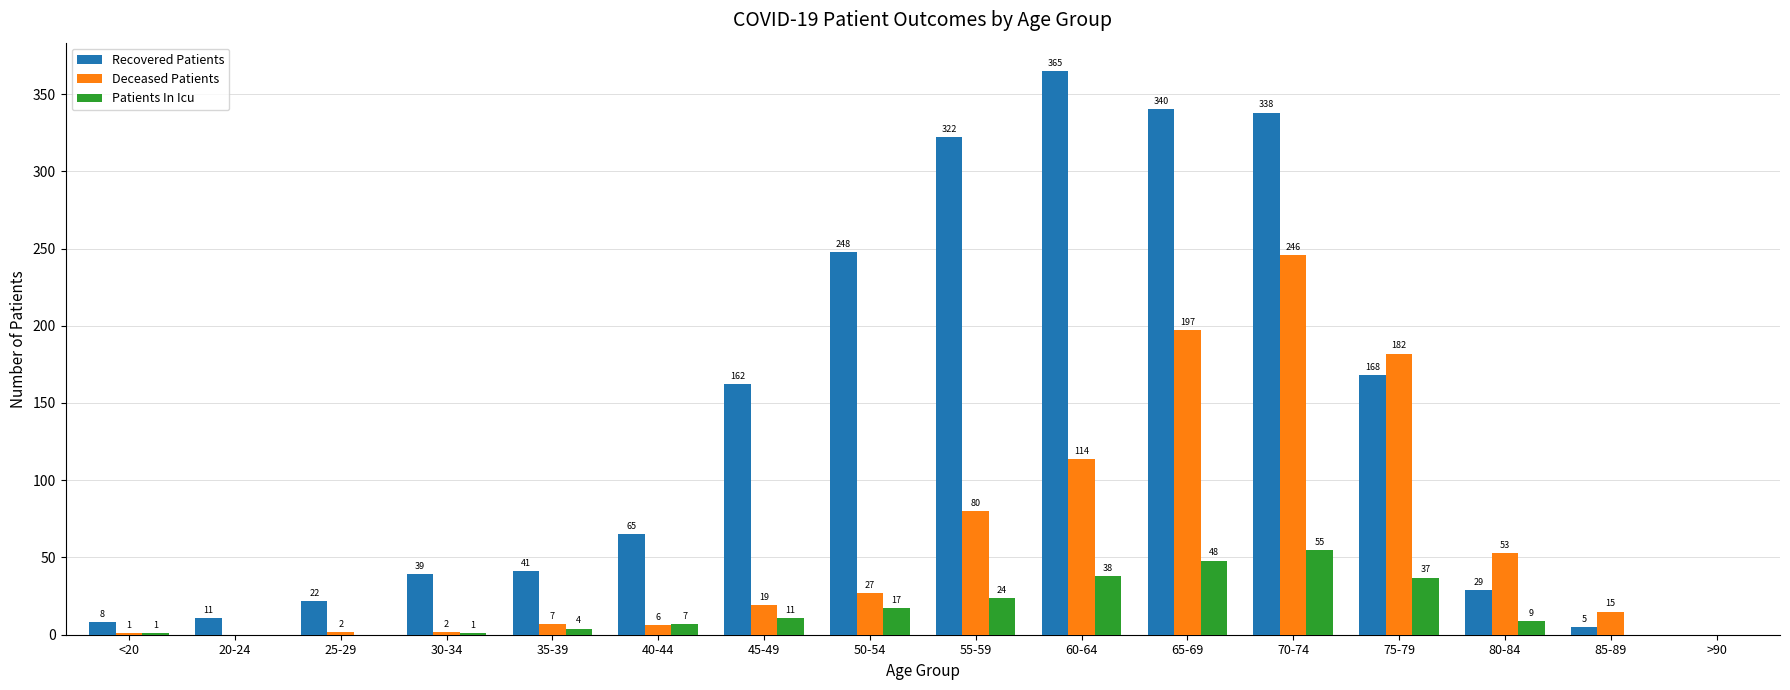

Are the bars horizontal?

No